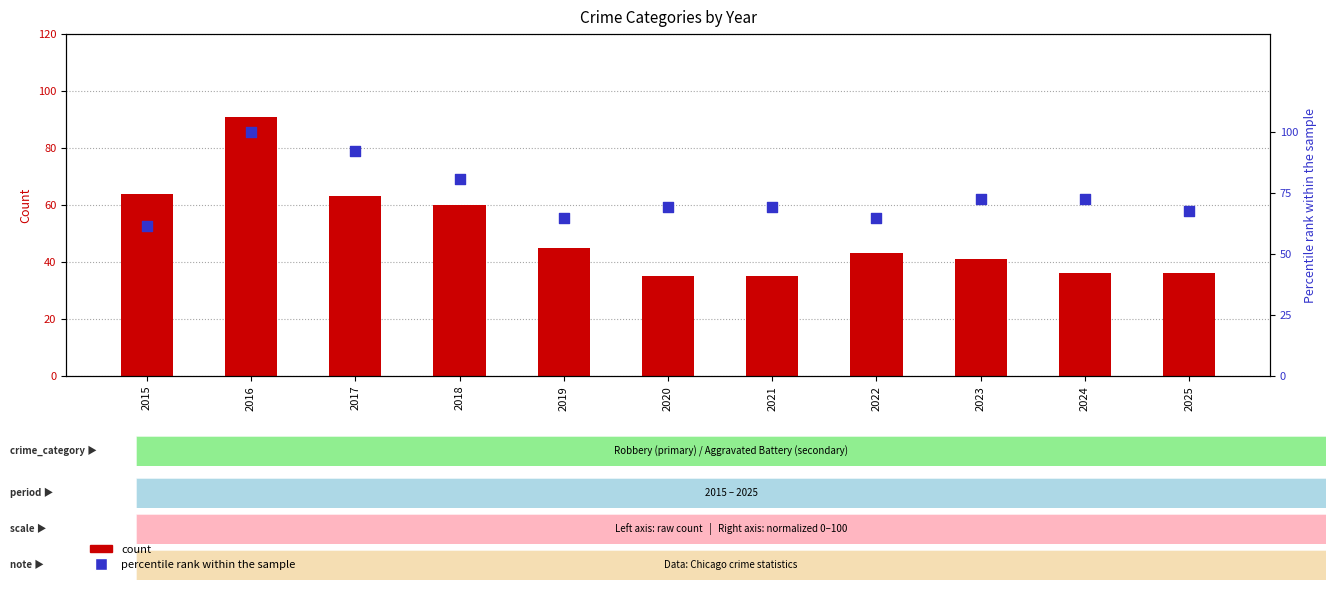

Which series has the largest total across all categories?

Aggravated Battery